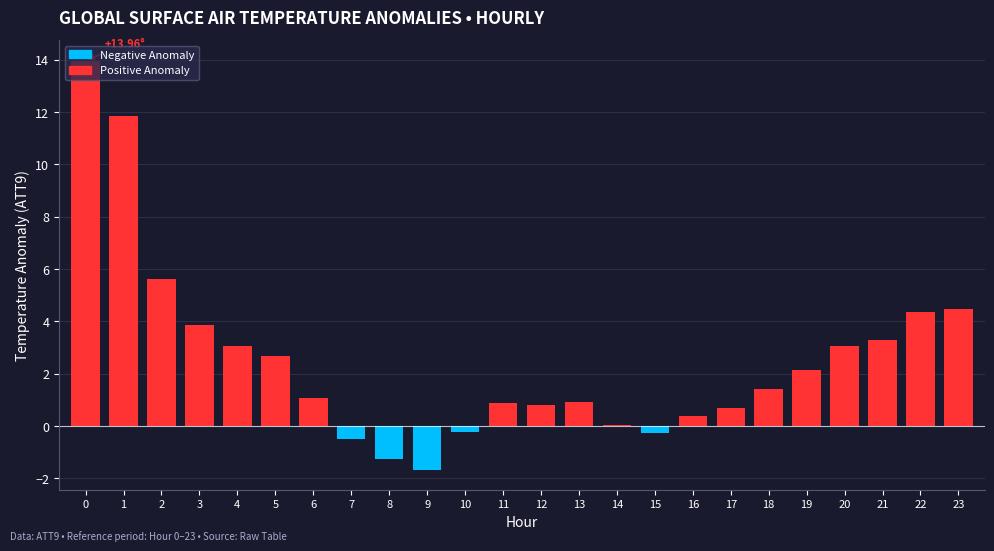

What is the average value?

2.5